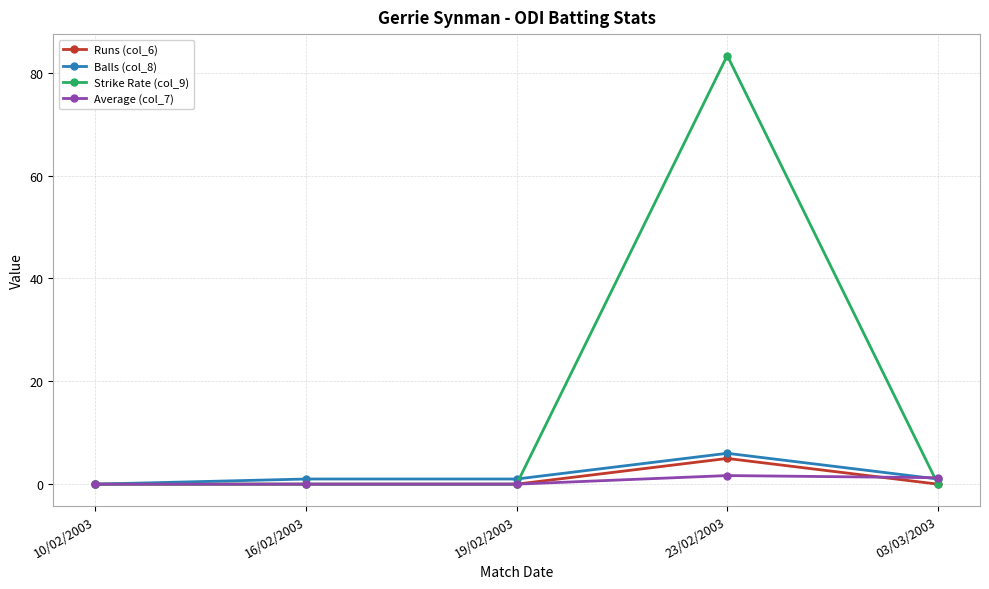

What is the difference between the maximum and minimum values in the Average (col_7) series?

1.7